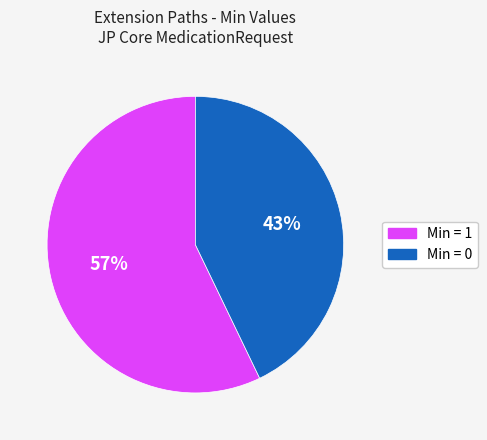

To the nearest percent, what is the difference between the largest and smallest slice percentages?

14%